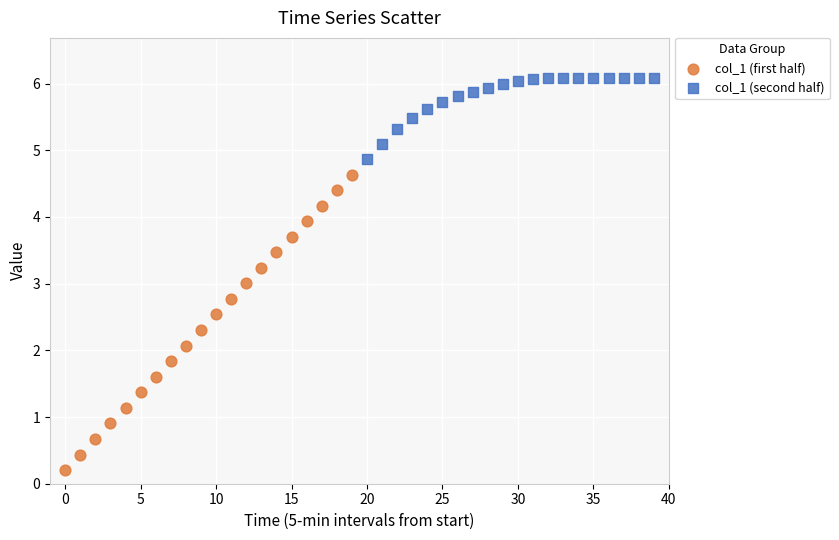

Which series has the widest spread of Y values?

col_1 (first half)